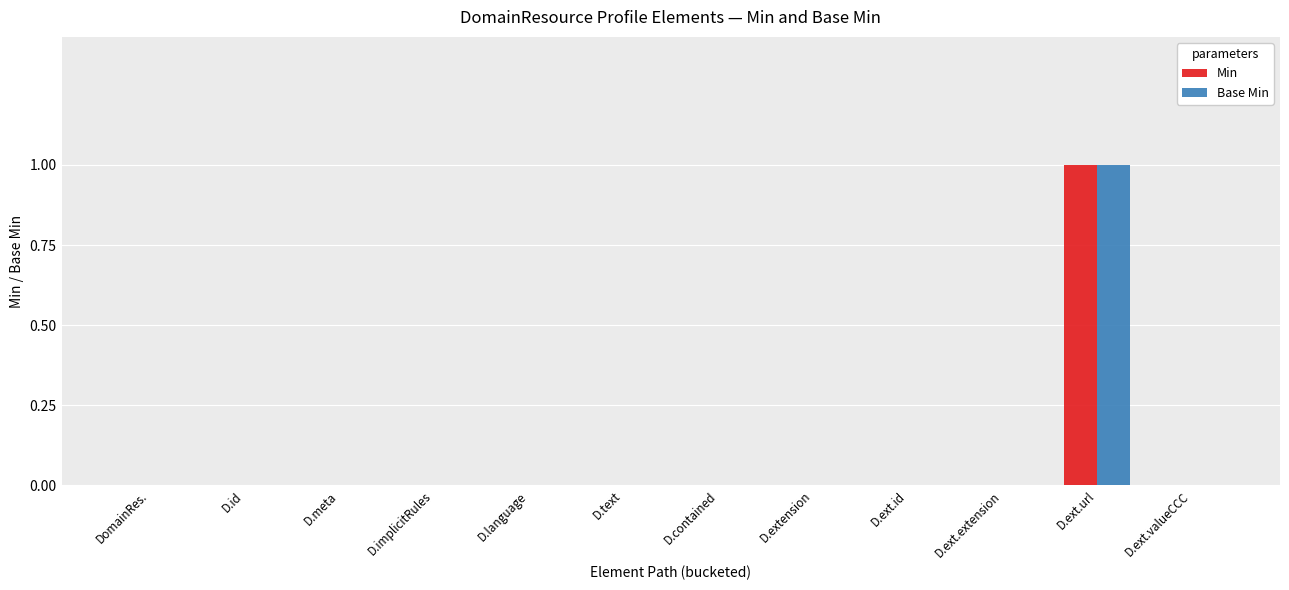

Count the Base Min values in the range 0 to 1.

12